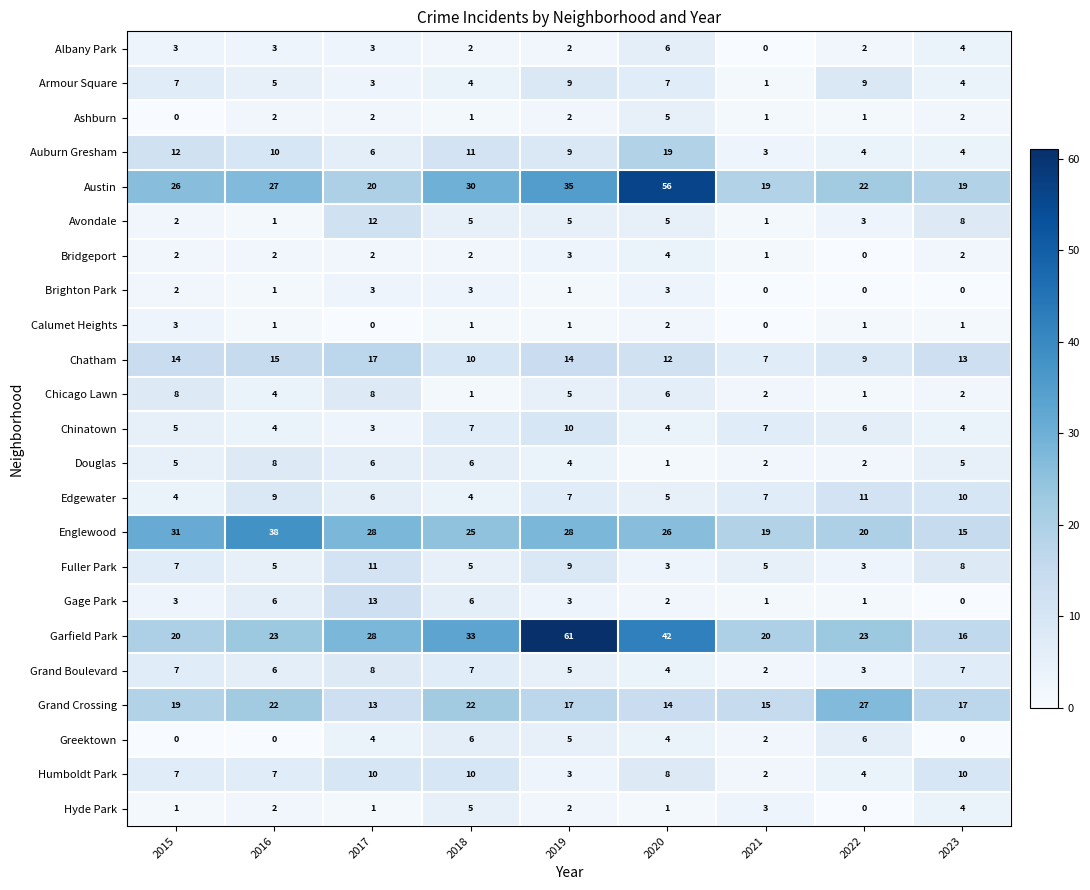

The value of Hyde Park at 2021 is 3. True or false?

True